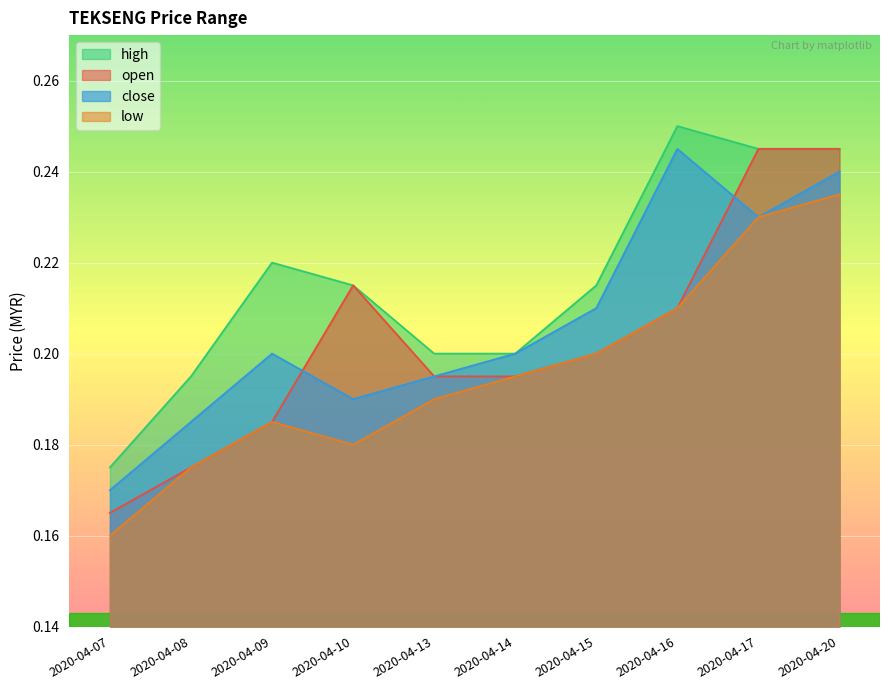

The value of low at 2020-04-13 is 0.2. True or false?

True